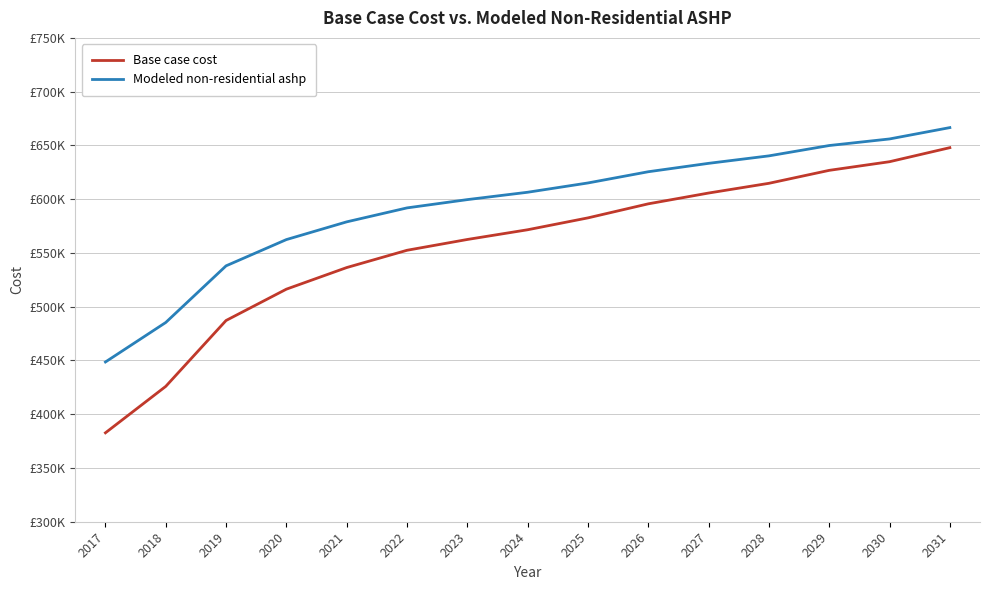

Which has a higher value, 2017 or 2019?

2019